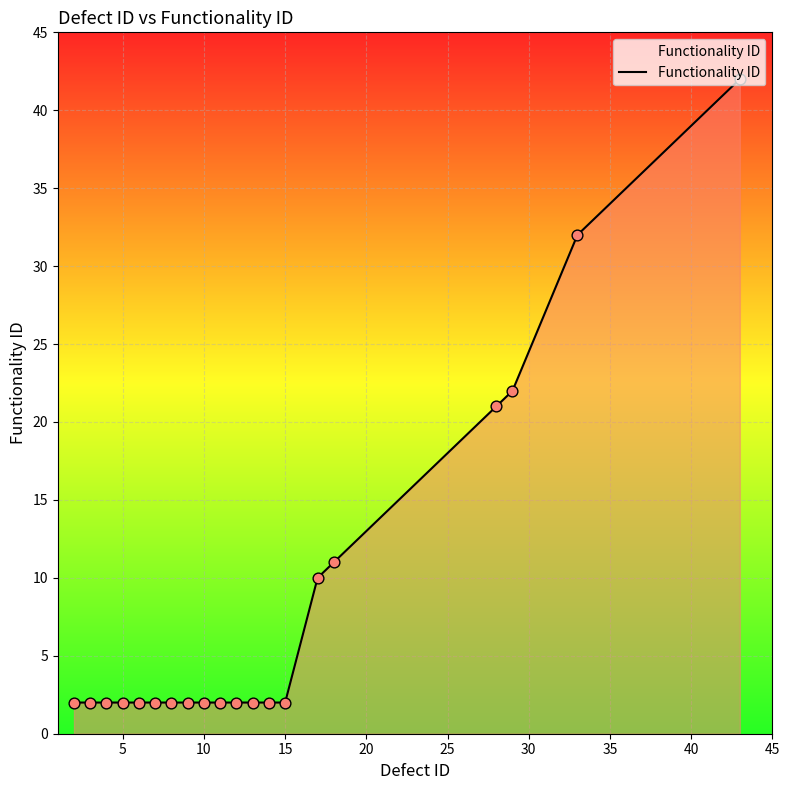

What is the difference between the maximum and minimum values?

40